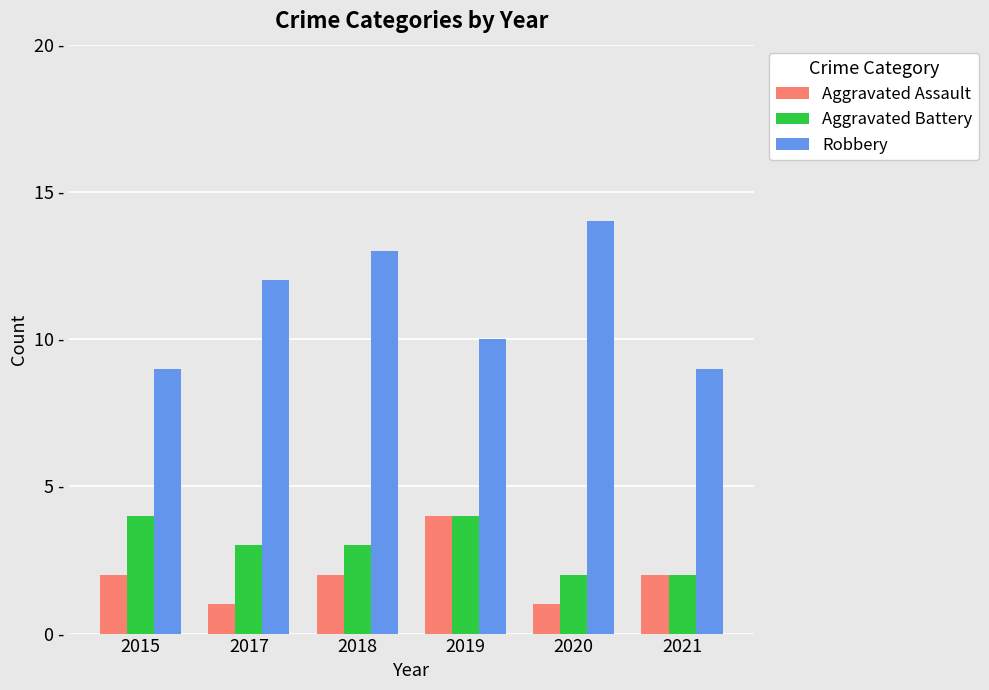

Reading left to right, transcribe all the data shown in this chart.

Aggravated Assault: 2	1	2	4	1	2
Aggravated Battery: 4	3	3	4	2	2
Robbery: 9	12	13	10	14	9